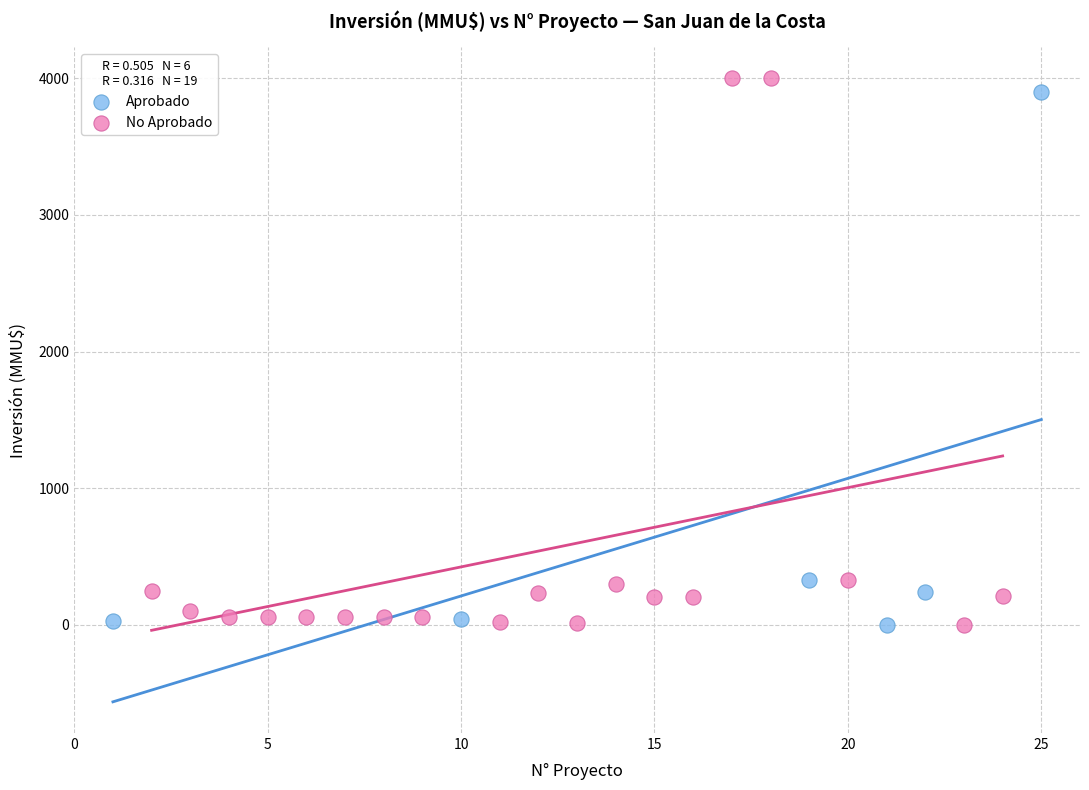

Which series has the largest Y range (max minus min)?

No Aprobado